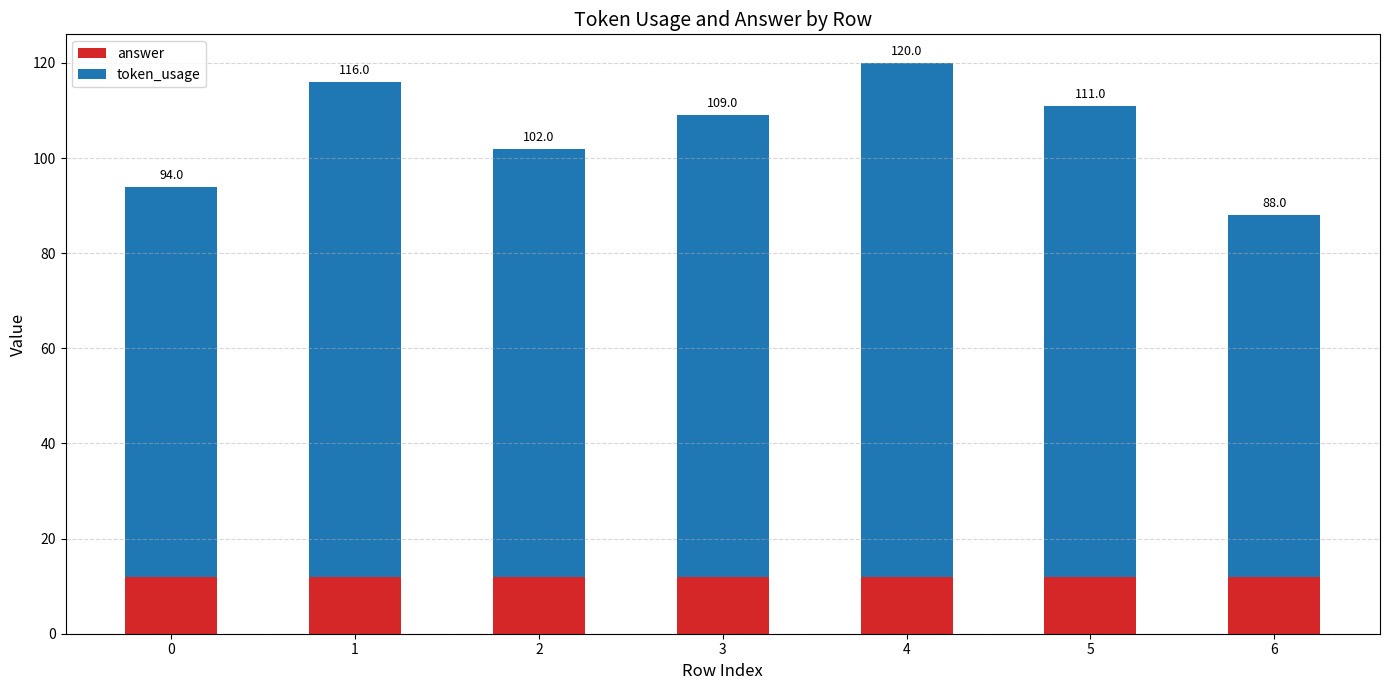

List the series in order of their peak value, highest first.

token_usage, answer